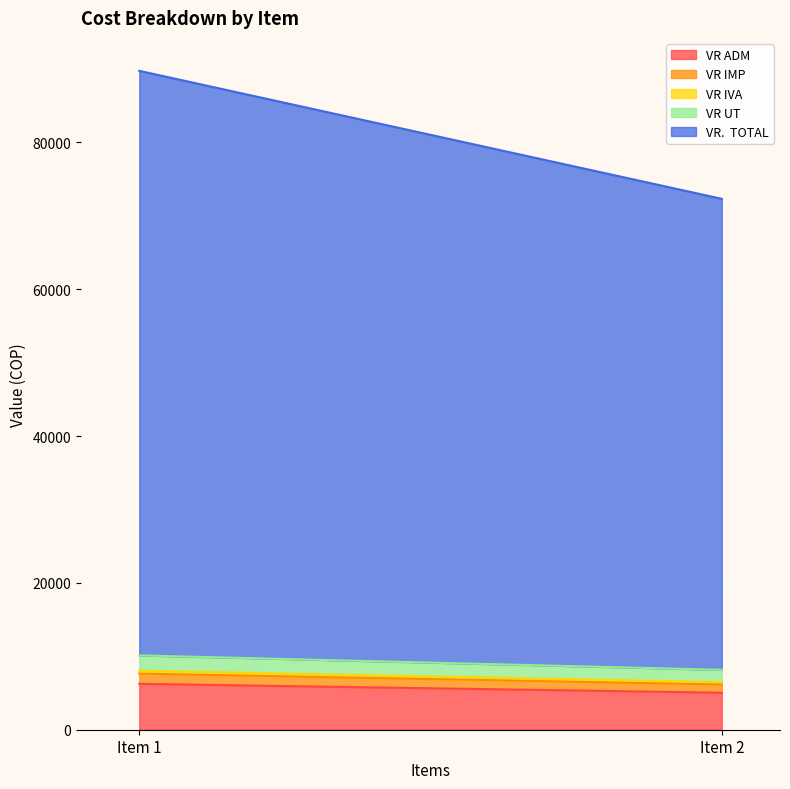

How many lines are shown in the chart?

5